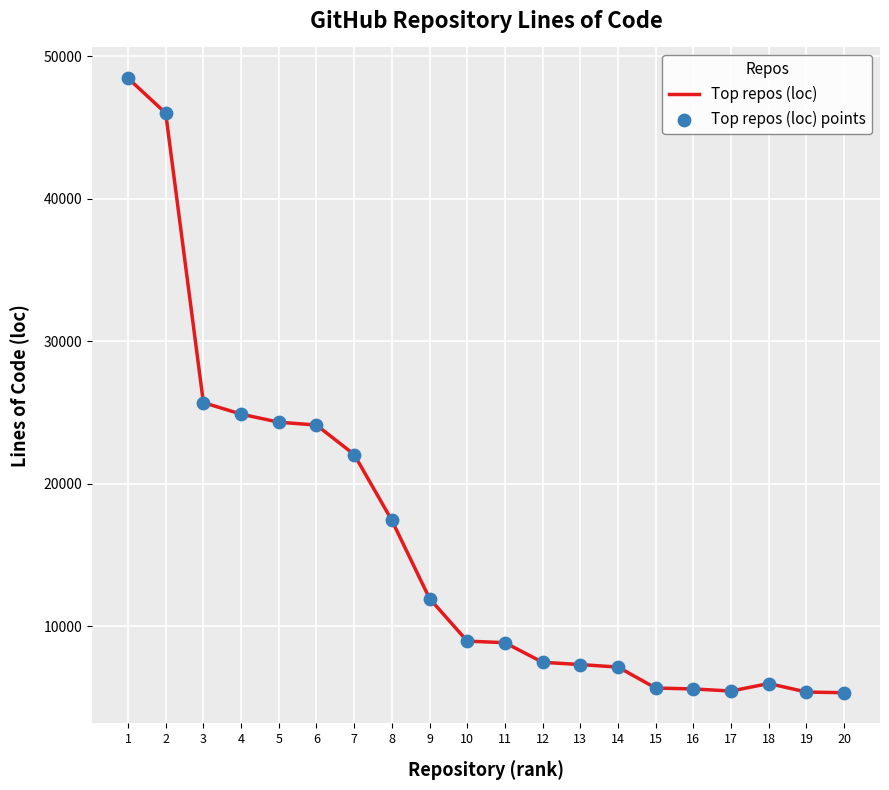

What is the change in value from 5 to 14?

-17182